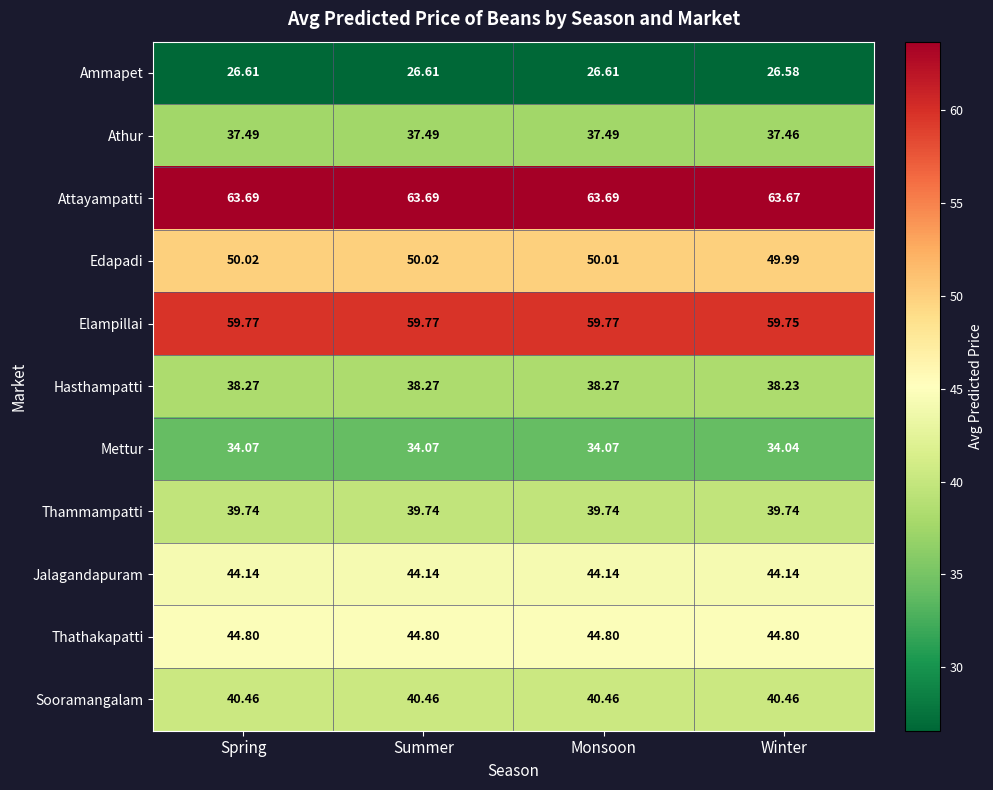

Which series has the largest range (max minus min)?

Hasthampatti